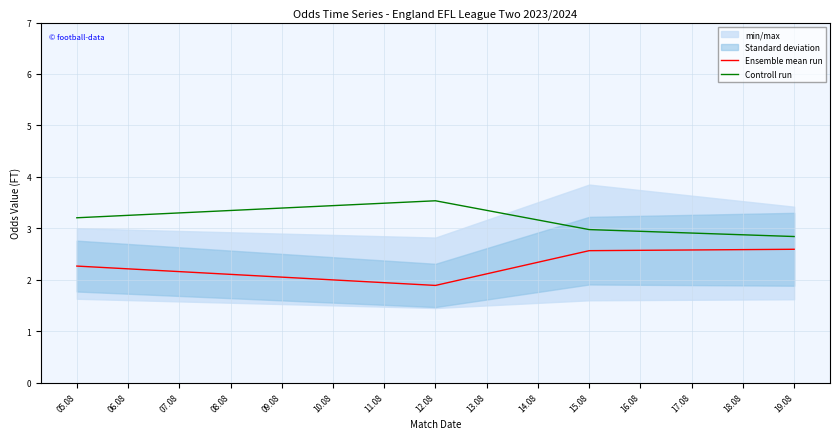

Where does the Controll run series first go above 3?

05.08